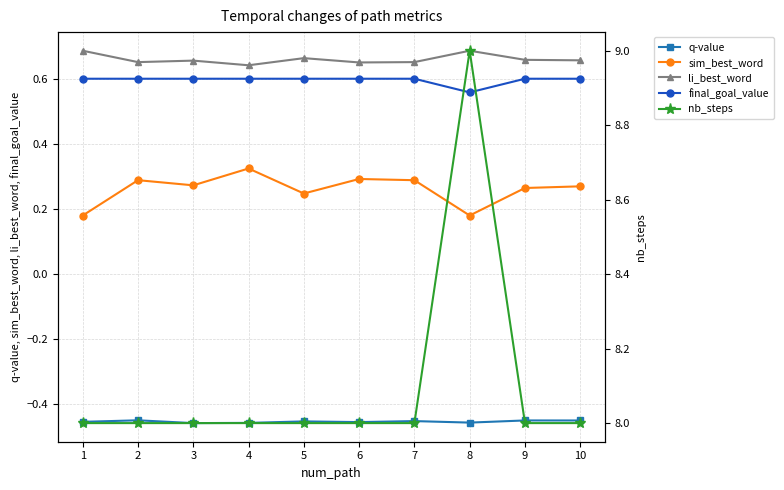

At how many categories does at least one series exceed 2?

10